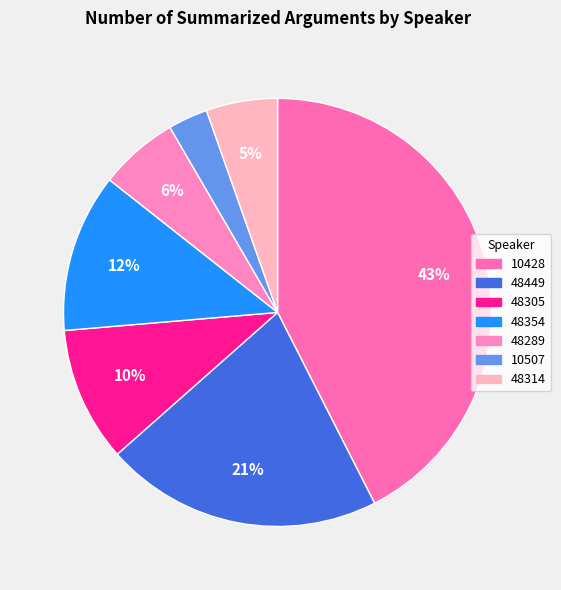

The 48354 slice represents 12% of the pie. True or false?

True